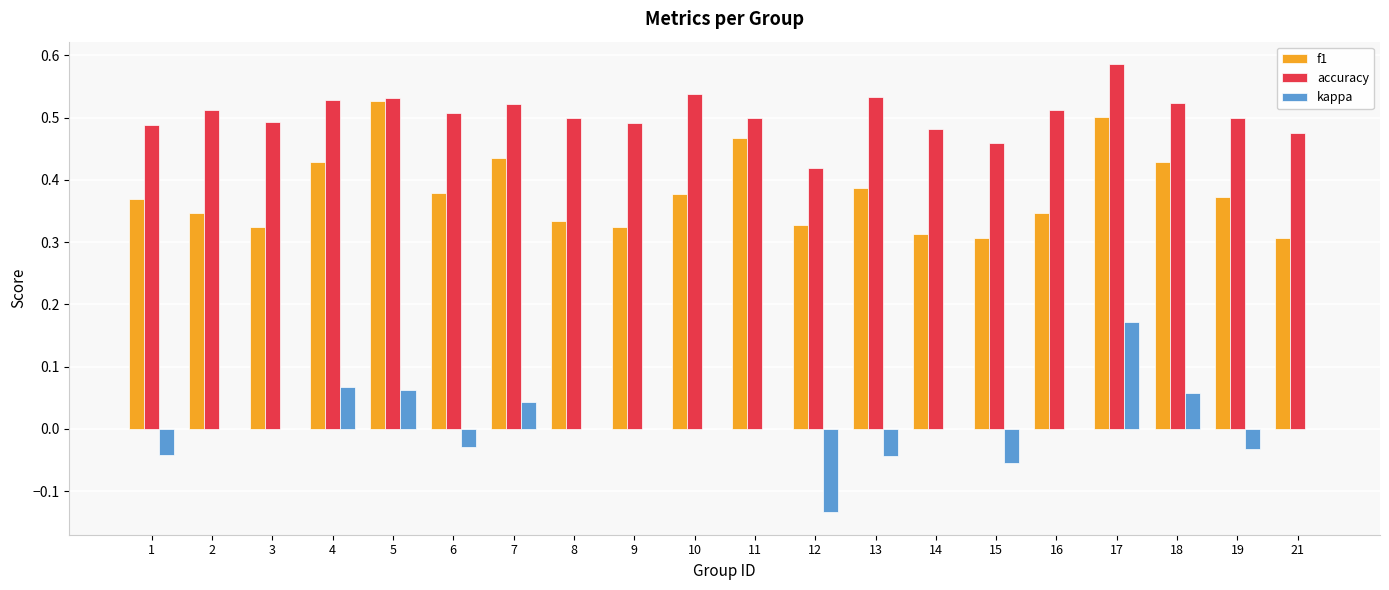

Are the bars horizontal?

No